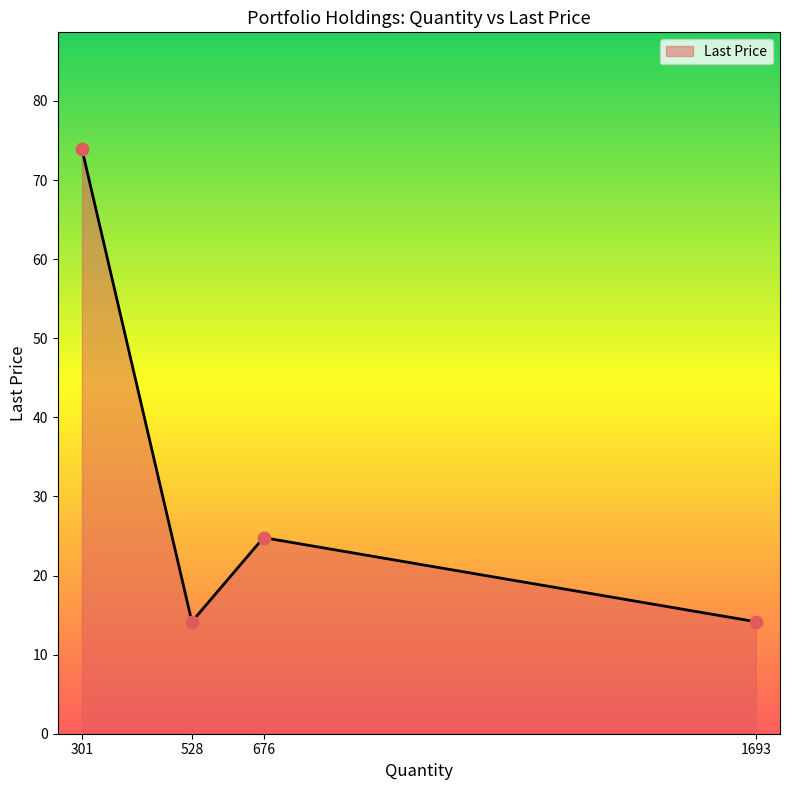

Between 301 and 528, which is larger?

301